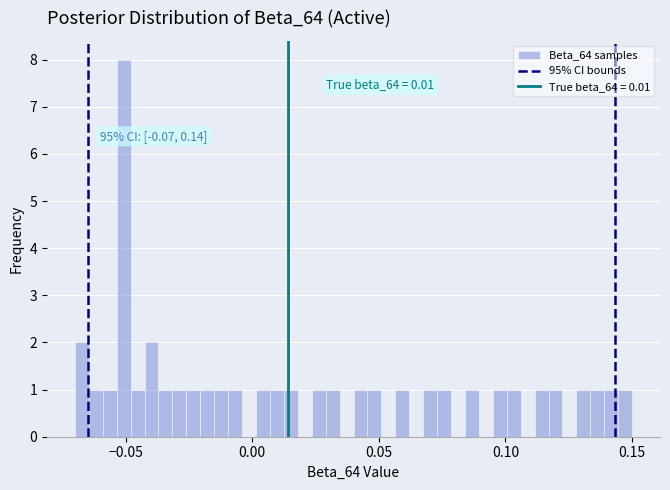

Read against the x-axis, roughly where is the centre of the tallest bar?

-0.050